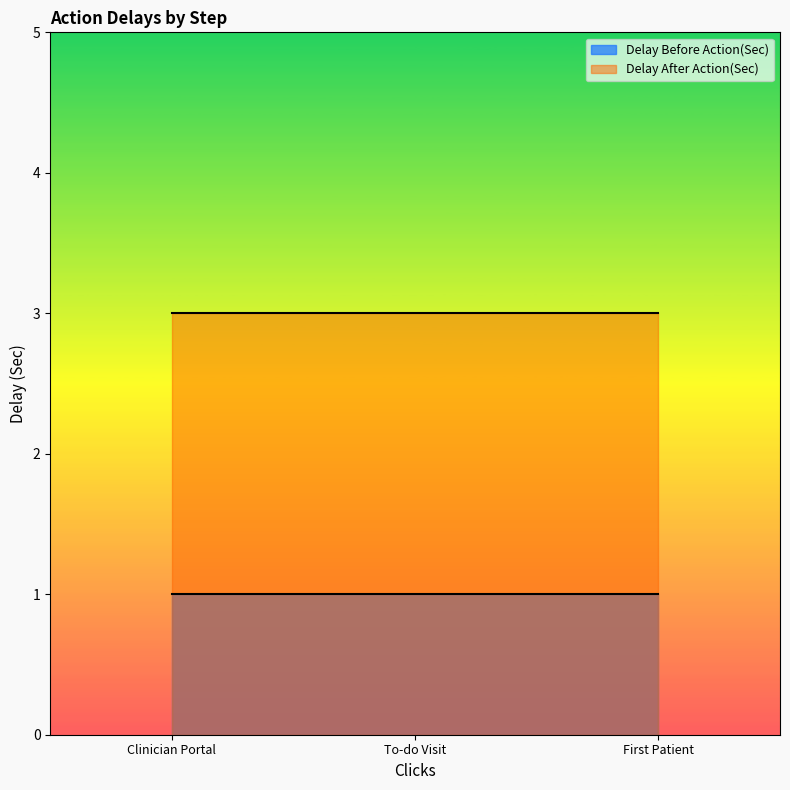

At which label does Delay After Action(Sec) reach its minimum?

Clinician Portal